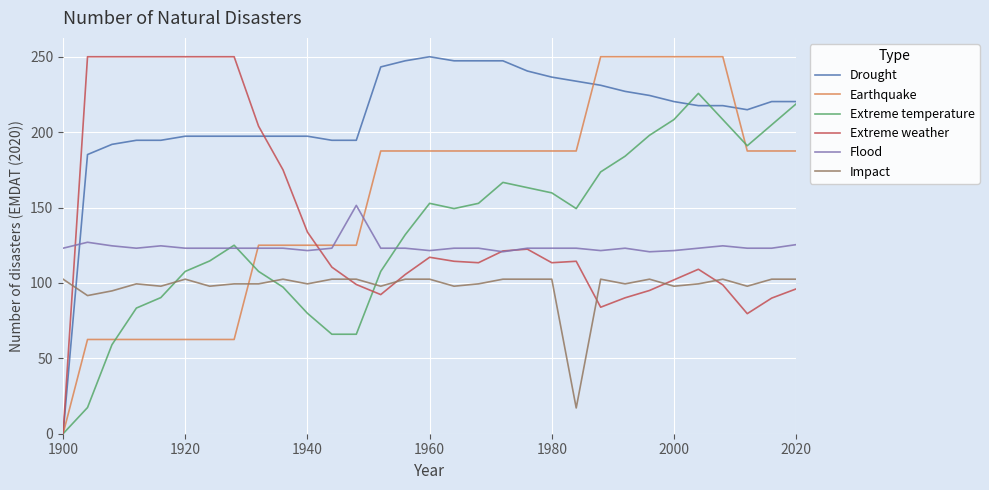

How many intersections are there between Extreme temperature and Impact?

3